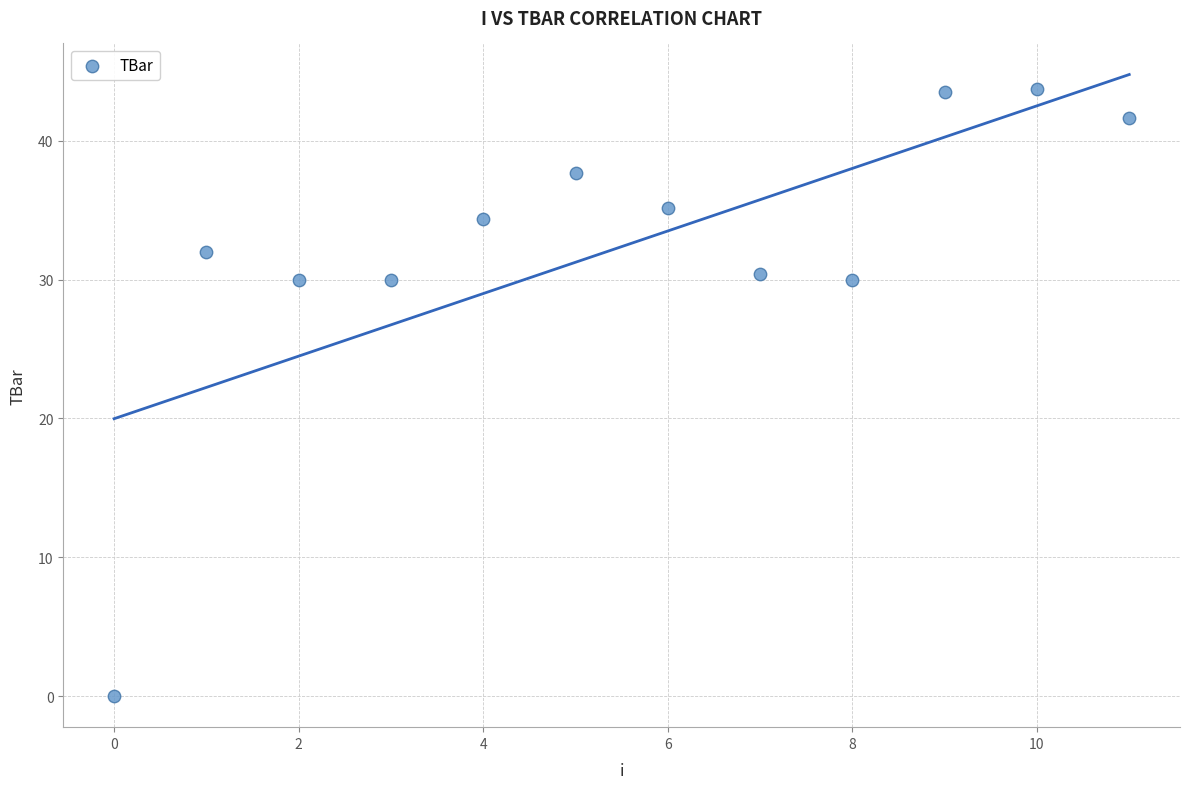

What is the average Y value?

32.4